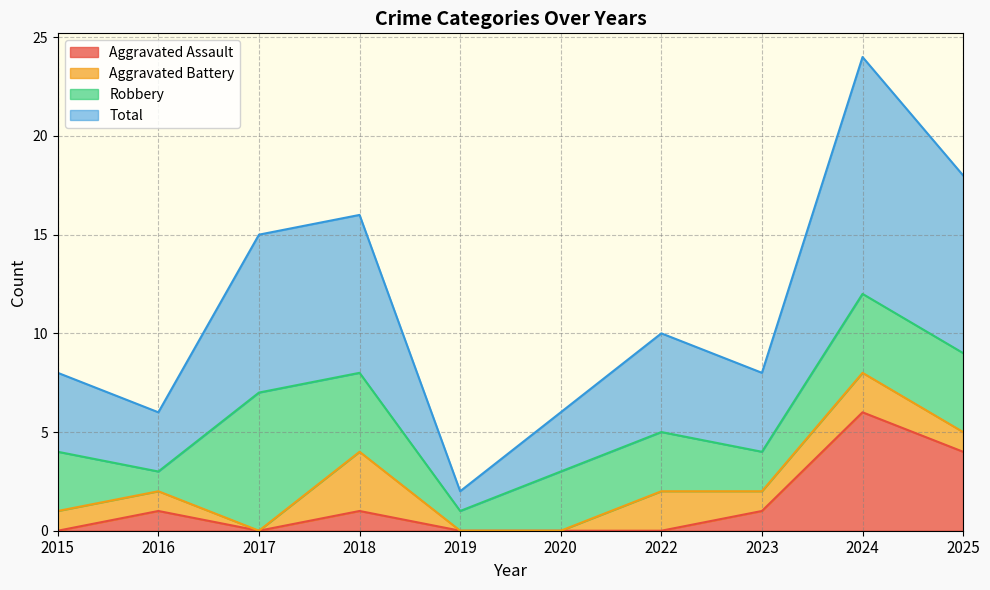

Which category has the highest value in the Total series?

2024